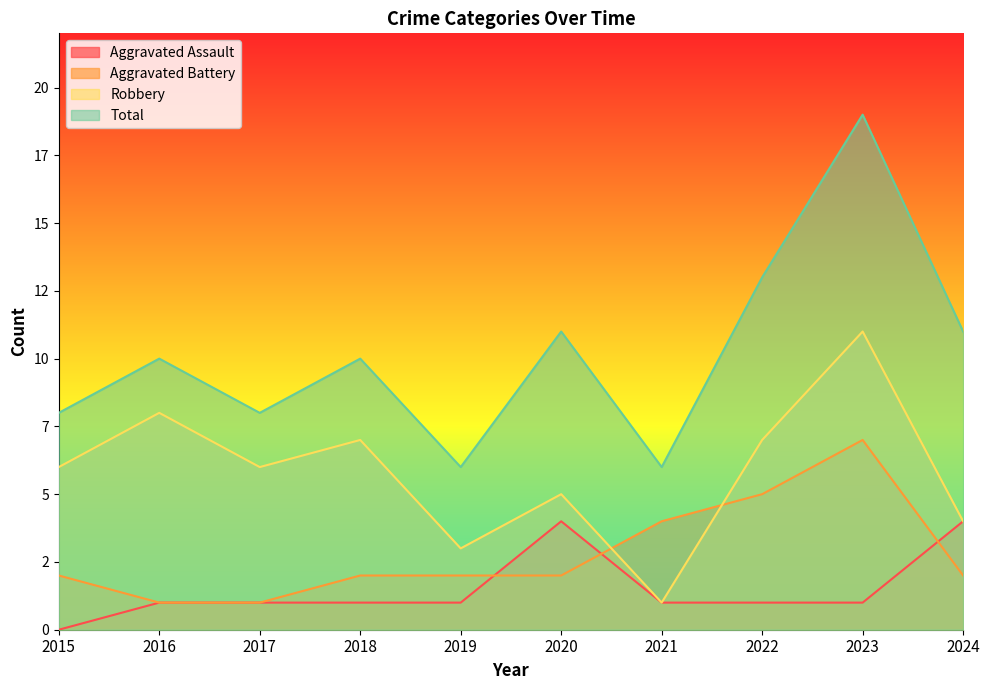

How many lines are shown in the chart?

4